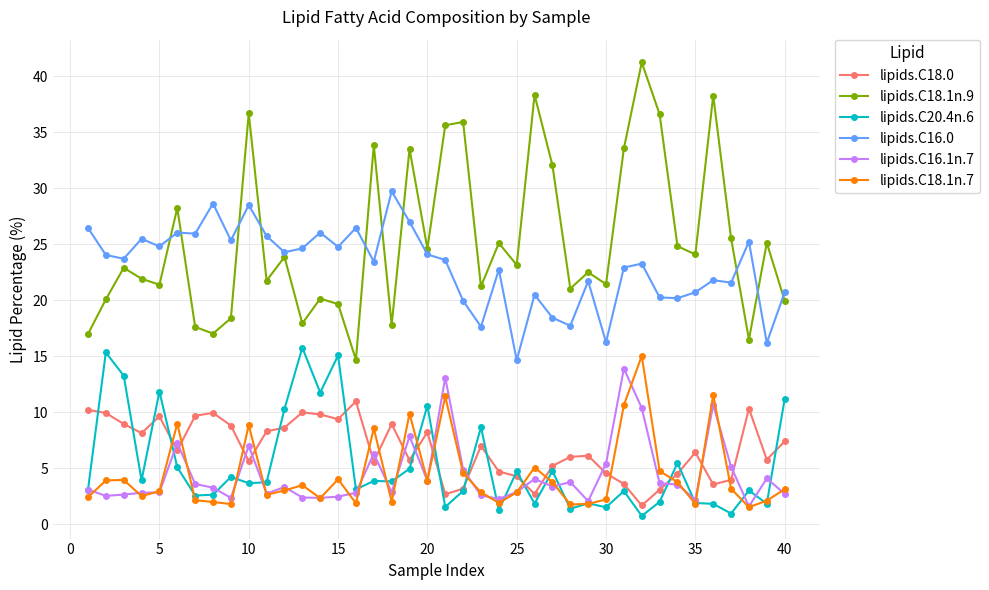

True or false: lipids.C18.0 and lipids.C16.1n.7 cross at least once.

True